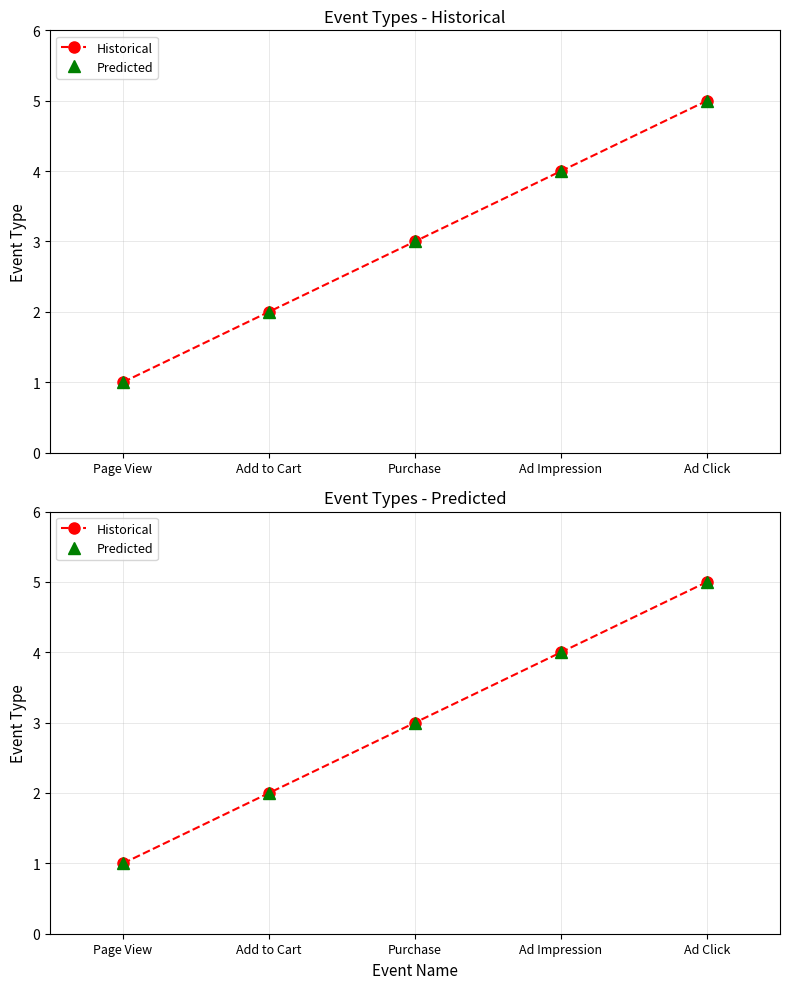

What is the maximum value for Predicted?

5